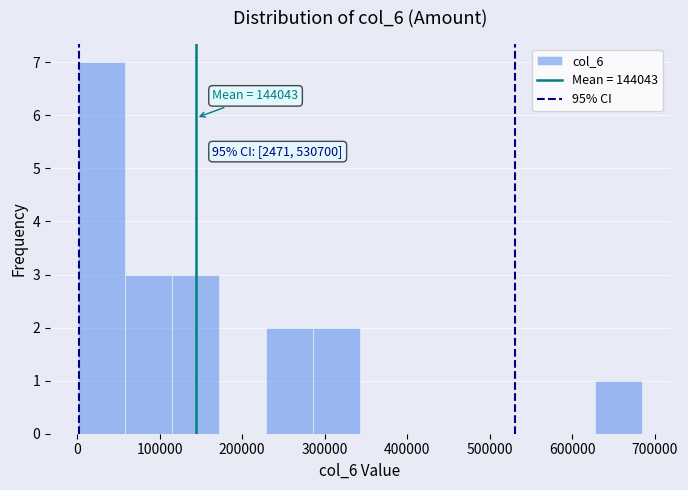

Over which range of the x-axis is the bar tallest?

0 to 60000